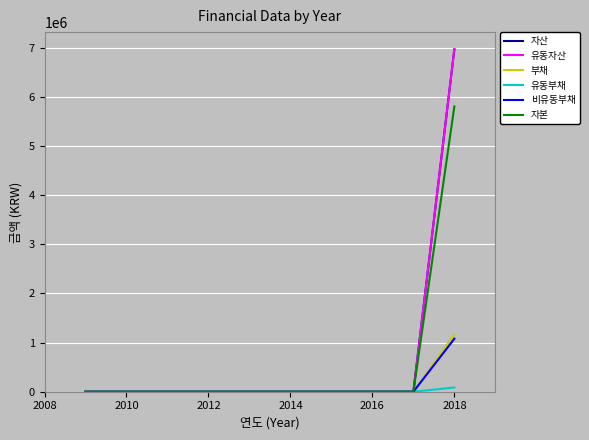

Is this an area chart (filled region under the line)?

No